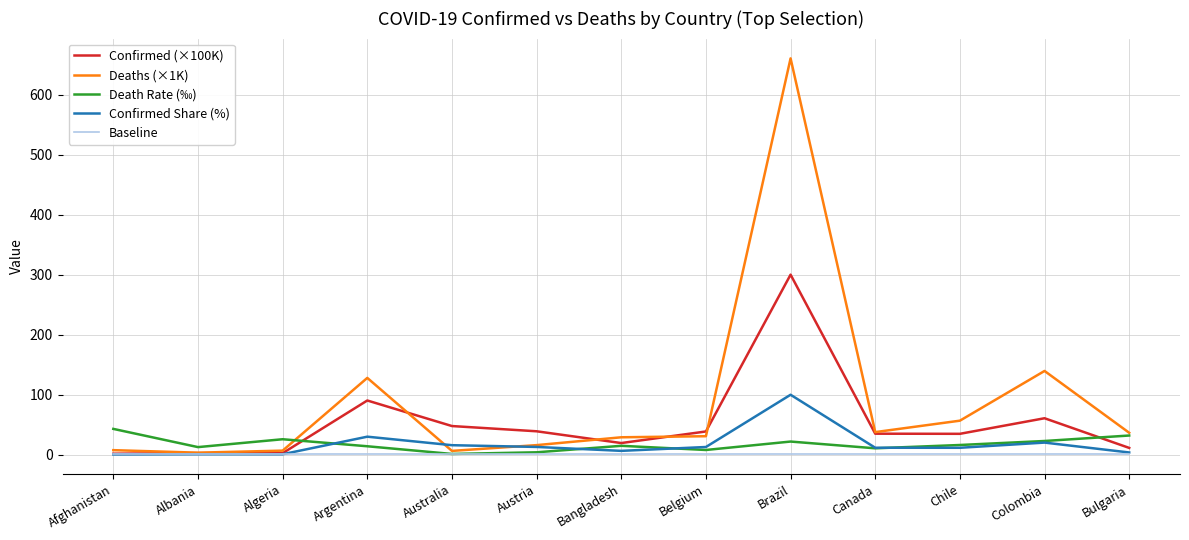

What are all the series names shown in the legend?

Confirmed (×100K), Deaths (×1K), Death Rate (‰), Confirmed Share (%), Baseline